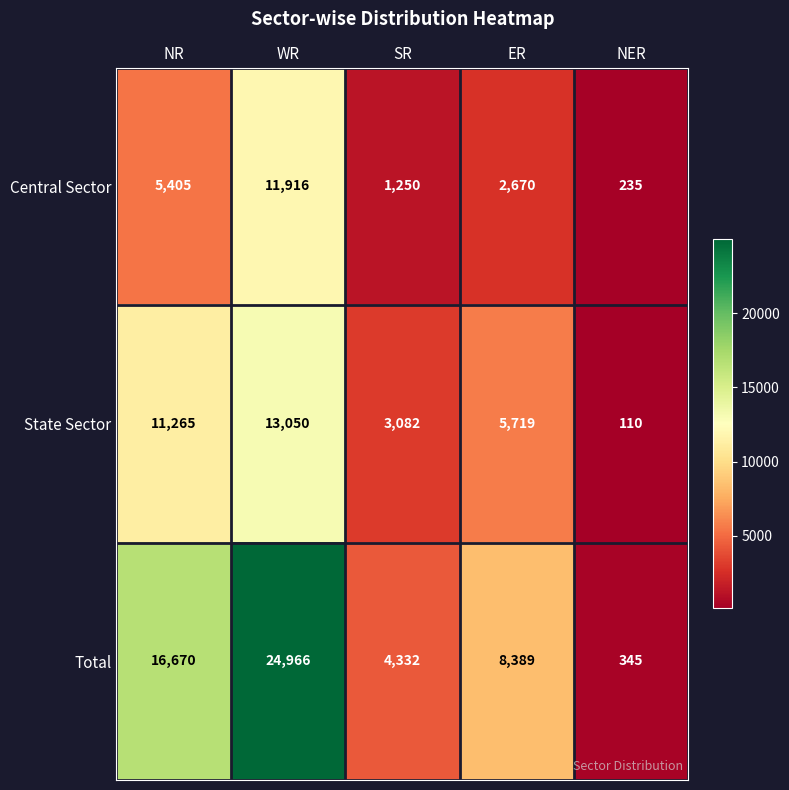

What is the difference between the highest and lowest values at WR?

13050